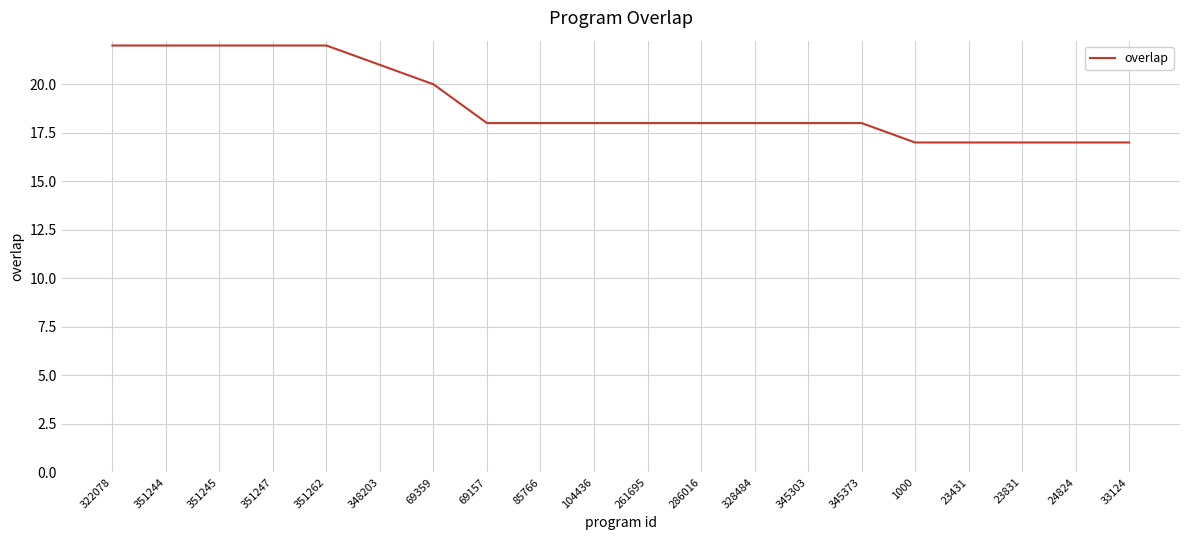

What is the average value?

19